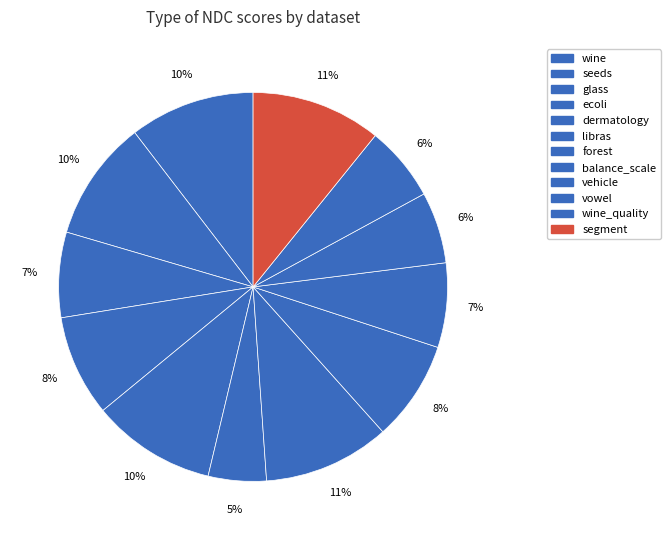

What is the largest slice in the pie chart?

segment